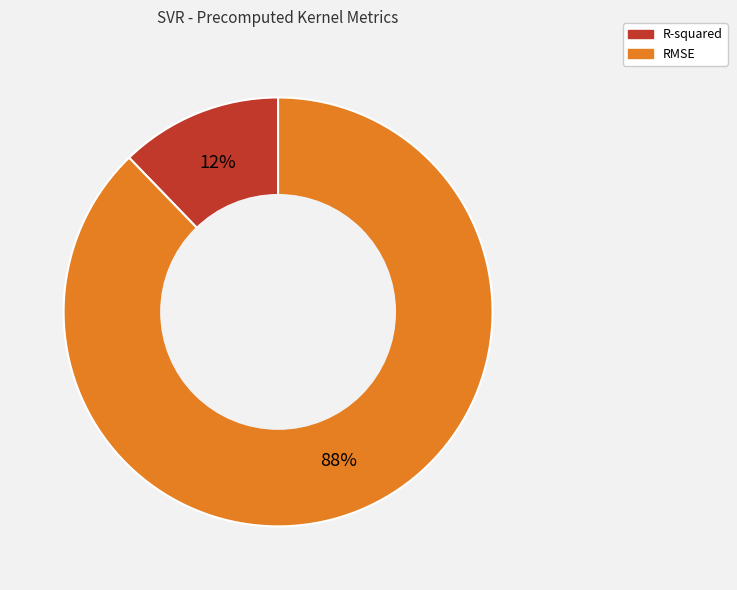

Is the sum of R-squared and RMSE greater than half?

Yes